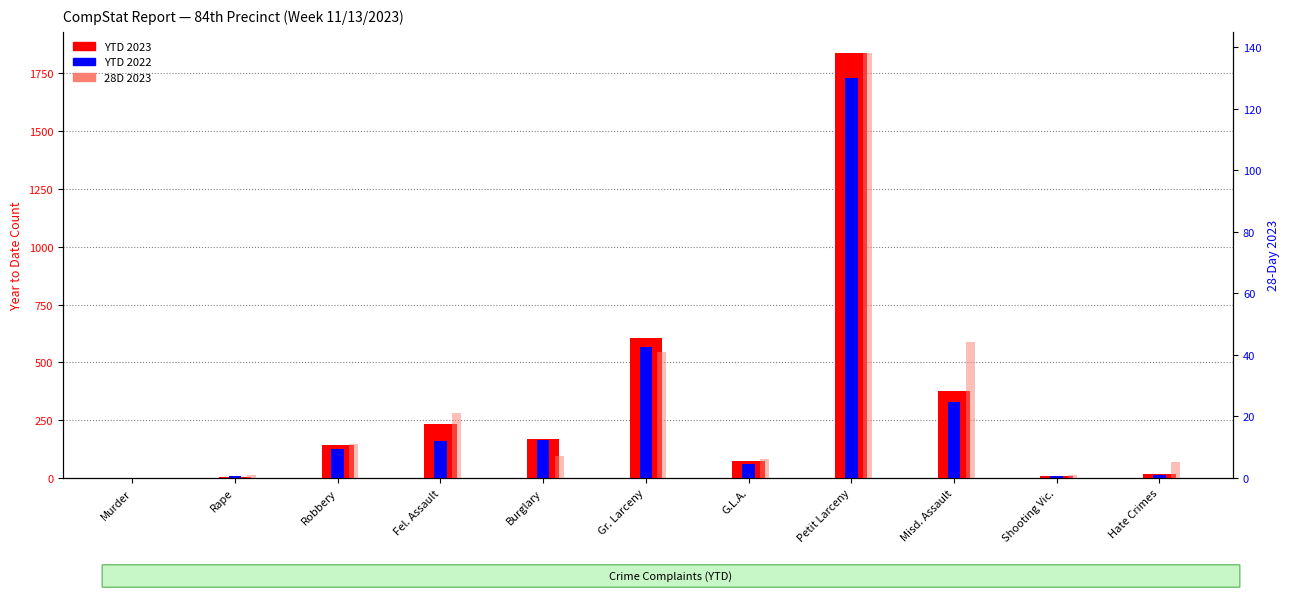

What is the total value across all series at Misd. Assault?

751